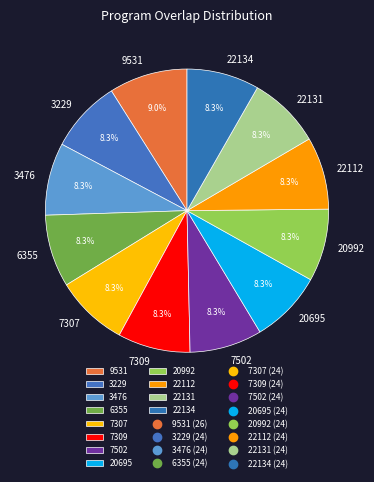

What percentage is NOT represented by 20695?

91.7%